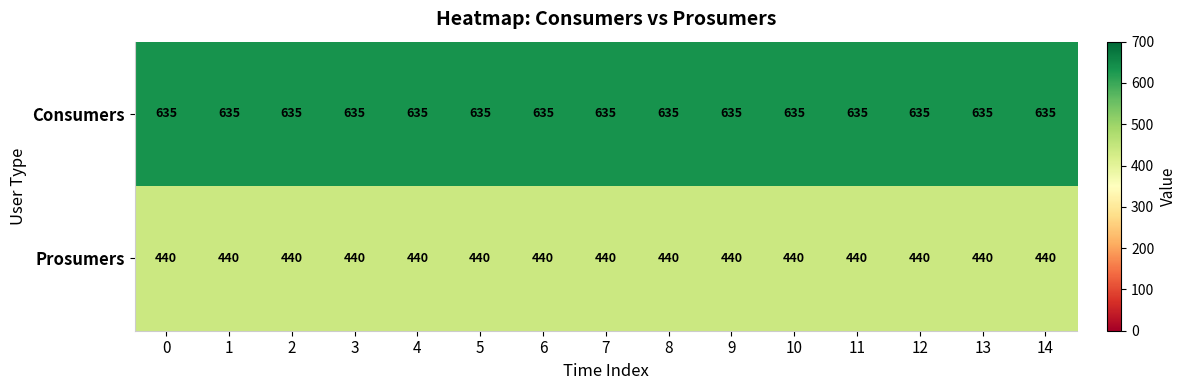

What is the spread (max minus min) of values at 12?

195